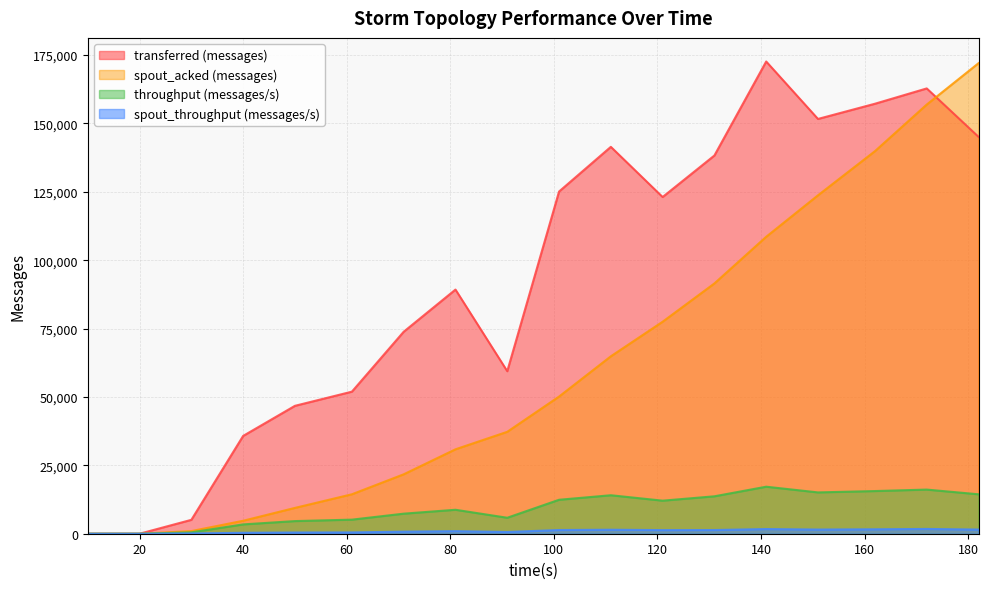

What is the value of the spout_acked (messages) point at the 18th from the left?

172020